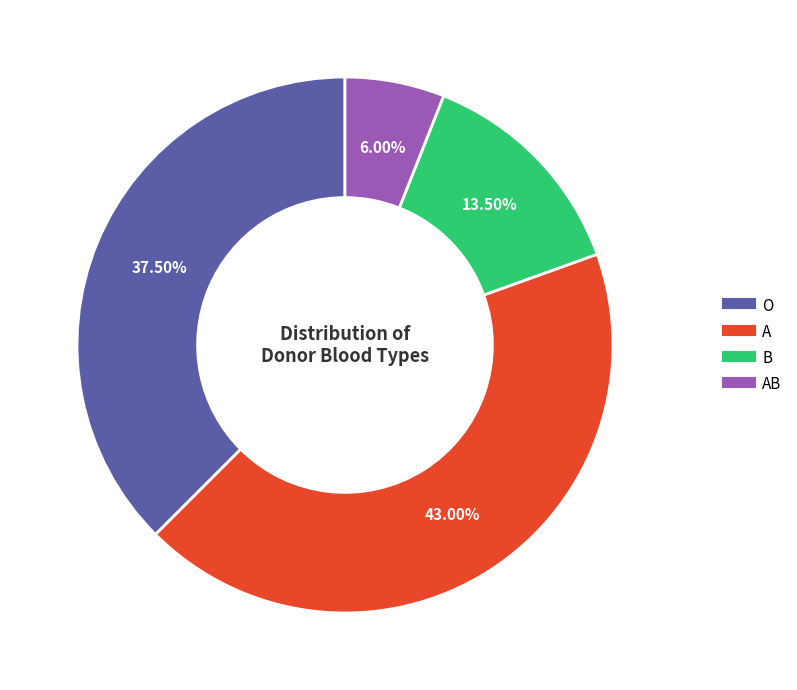

Does any single category account for the majority?

No